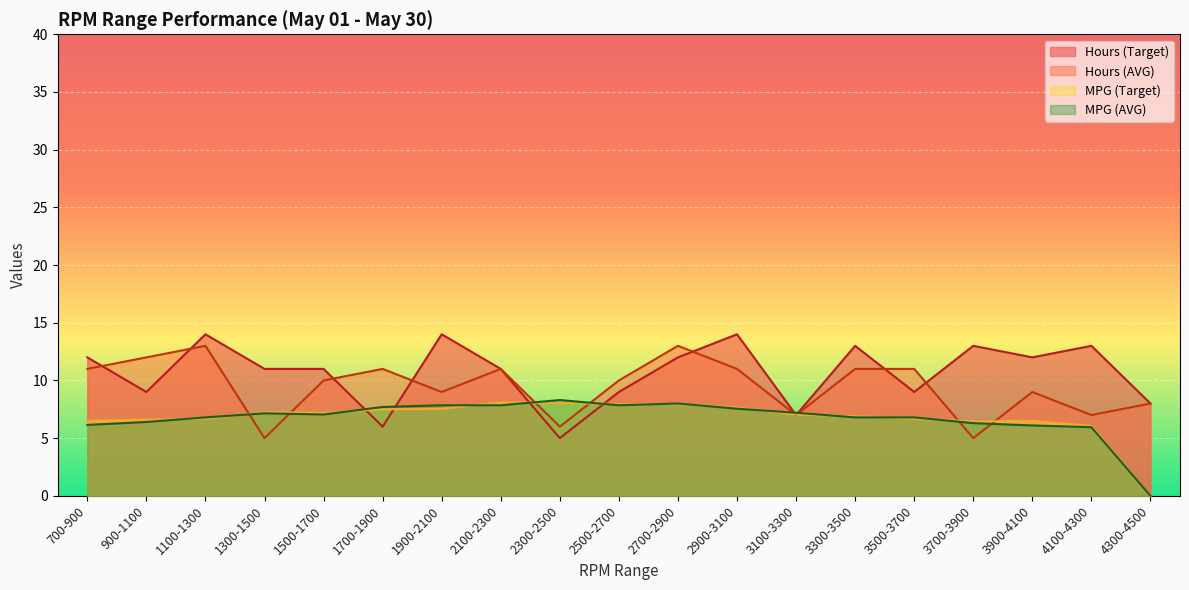

At 1700-1900, list the series in order from largest to smallest.

Hours (AVG), MPG (AVG), MPG (Target), Hours (Target)